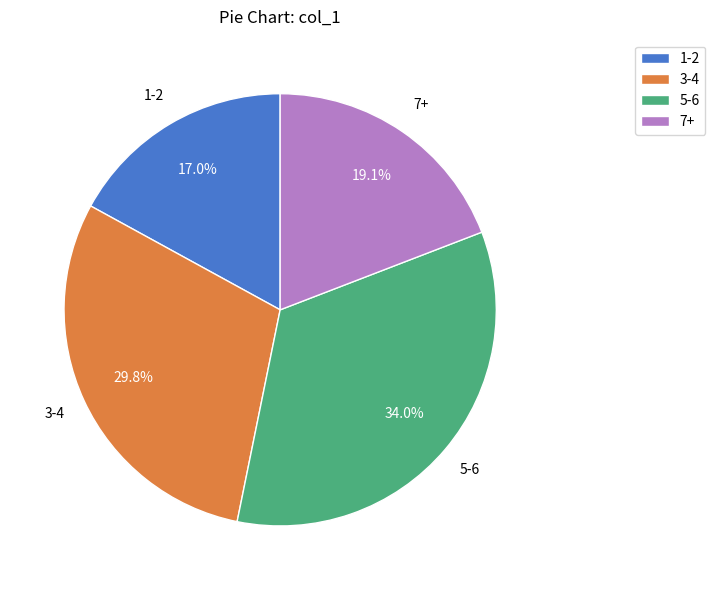

Do 5-6 and 7+ together represent more than half of the pie?

Yes